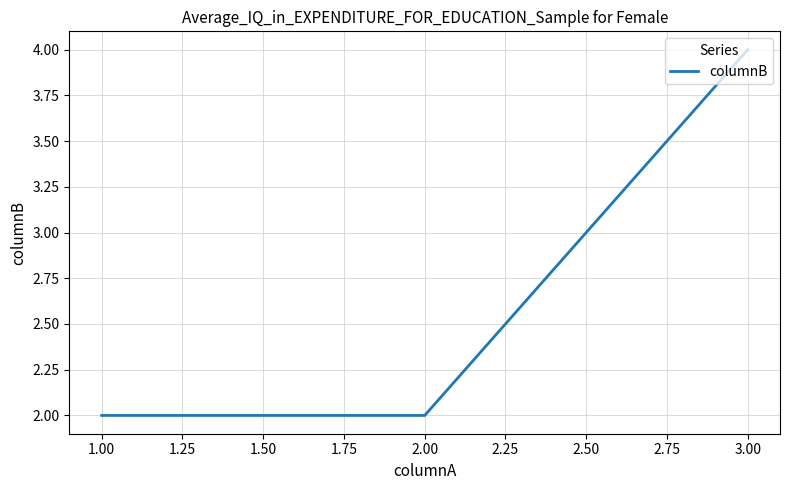

Which category has the highest value across all series?

3.00